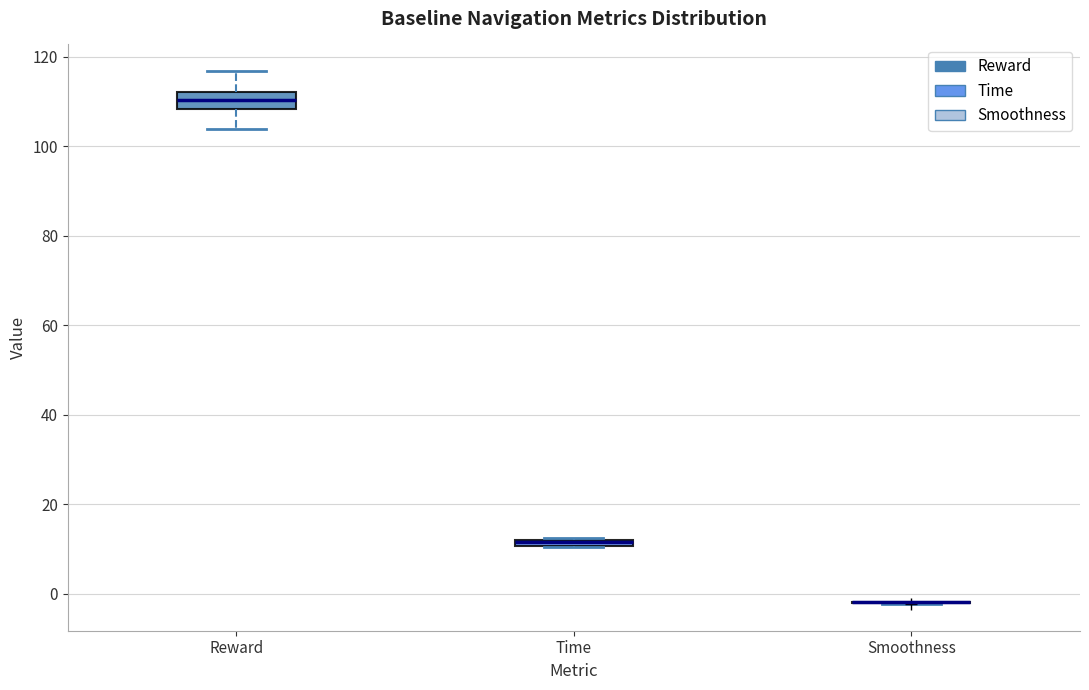

Where is the upper edge of the box for Time on the y-axis? The values are not printed on the chart, so give them approximately, as read against the axis.

12